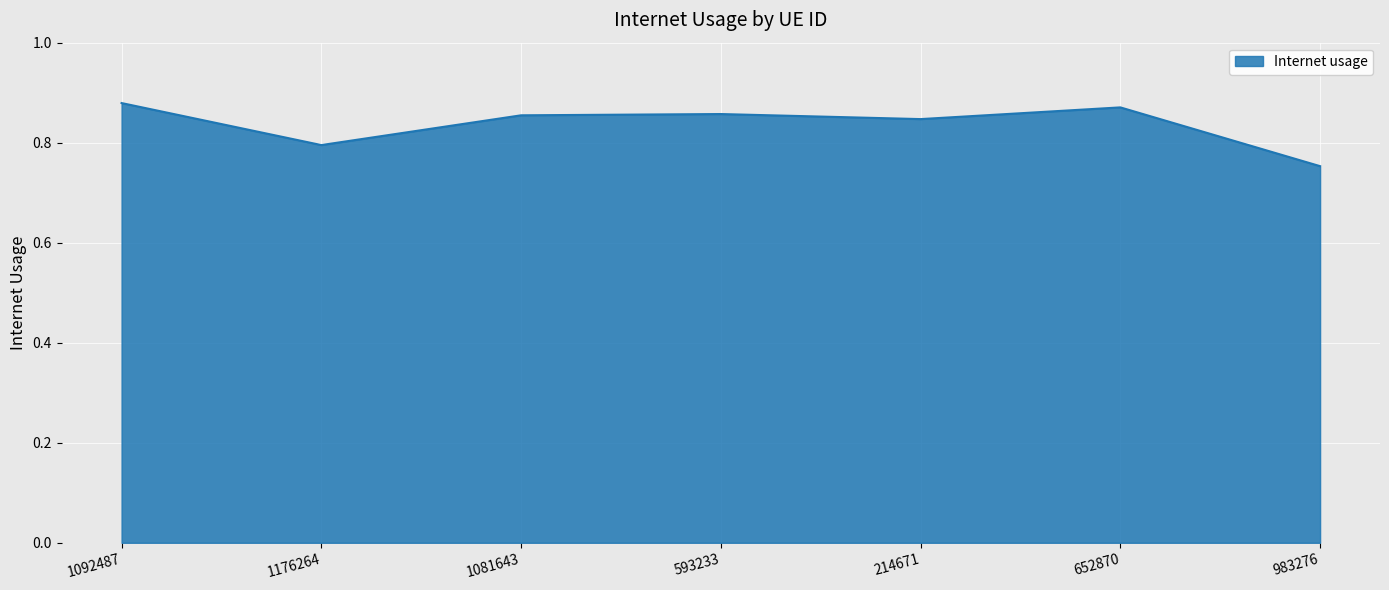

At which category does the data reach its first local valley?

1176264